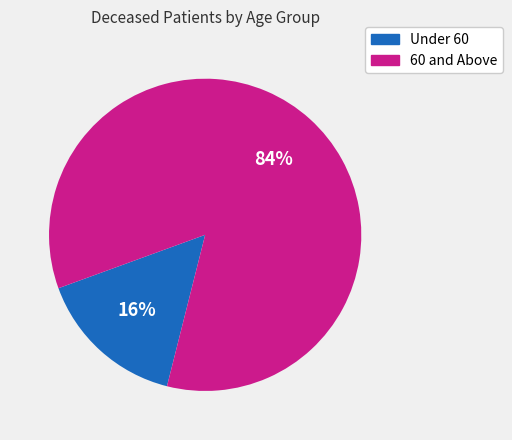

How many slices are in this pie chart?

2